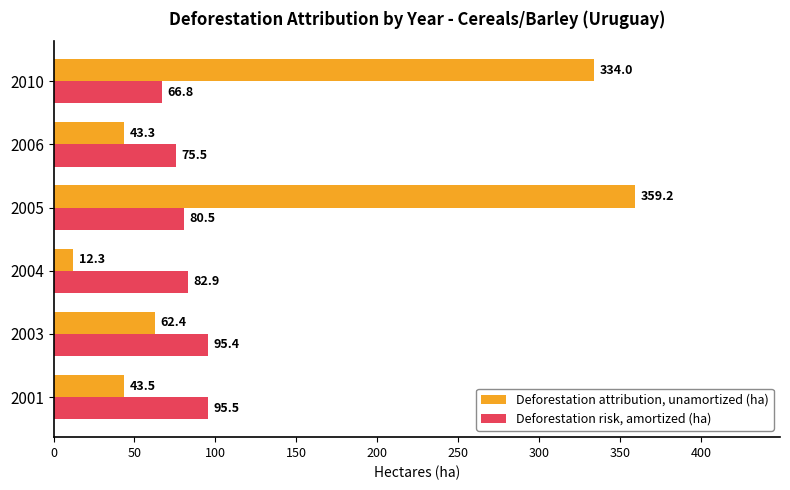

Is it true that Deforestation attribution, unamortized (ha) equals 12.3 at 2004?

True